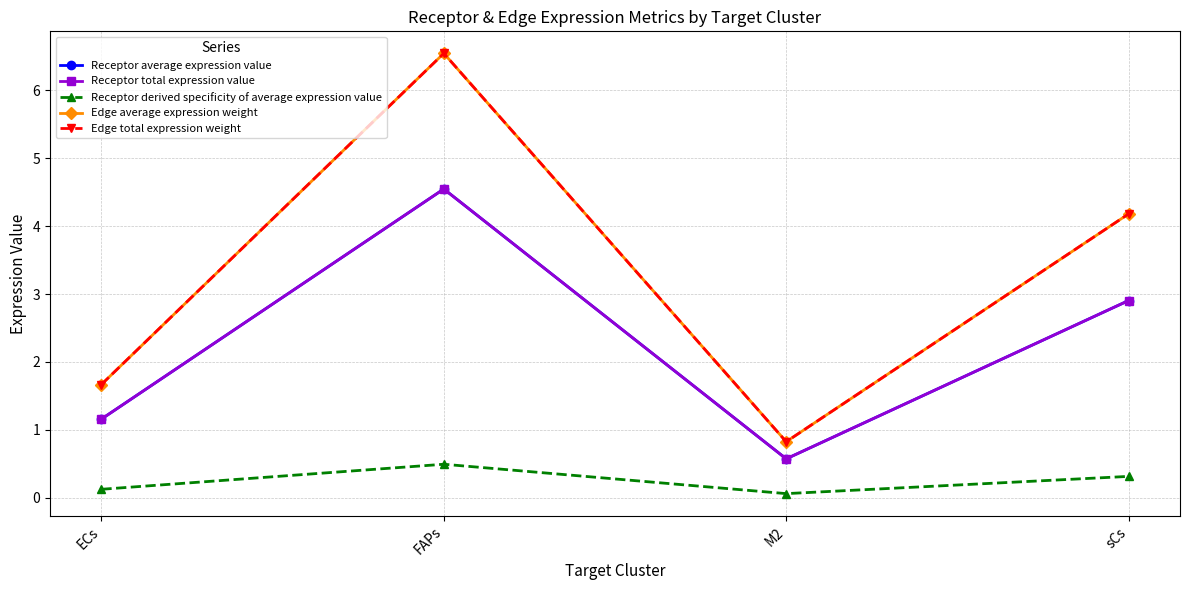

The value of Edge average expression weight at ECs is 2.4. True or false?

False